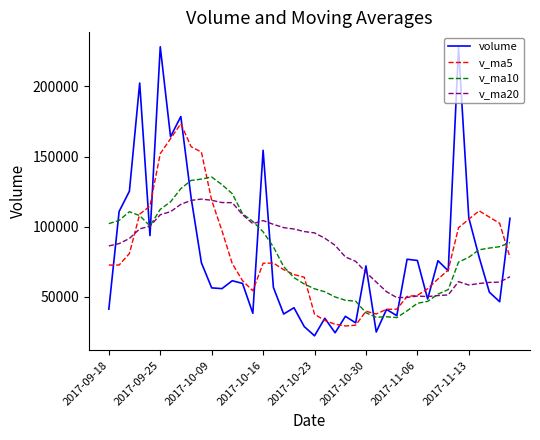

List the series in order of their peak value, lowest first.

v_ma20, v_ma10, v_ma5, volume